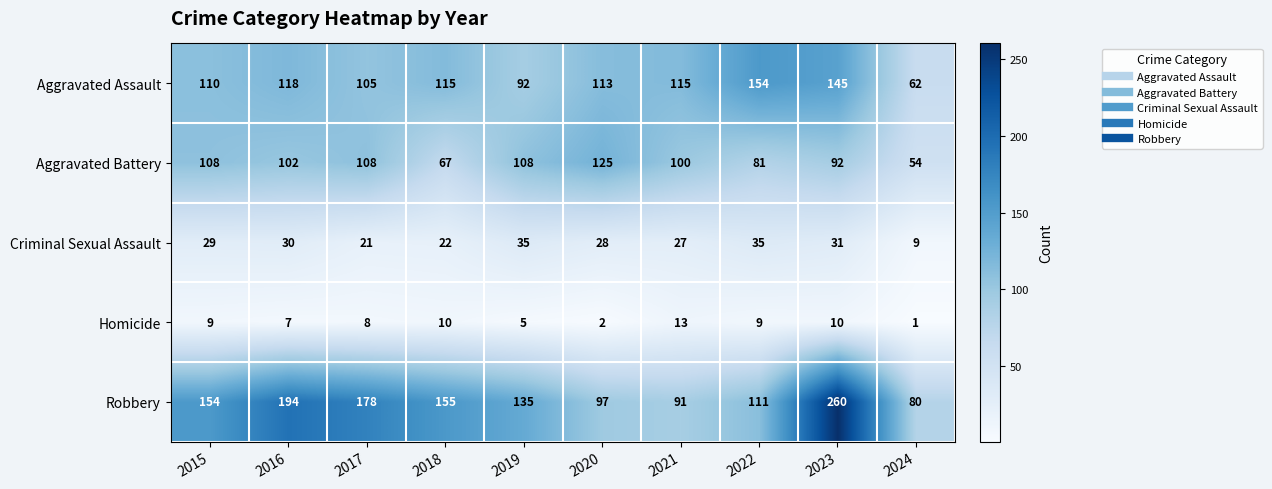

What is the sum of all Homicide values?

74